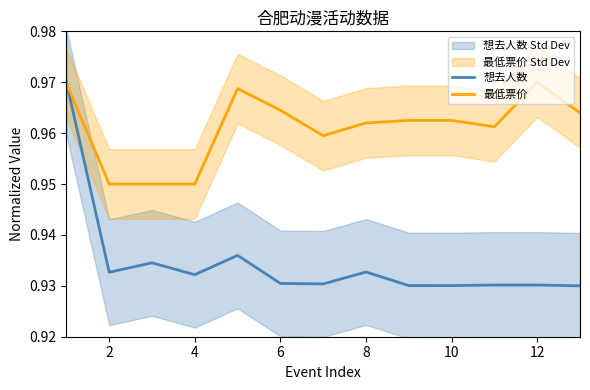

Where is 最低票价 nearest to the value 0?

2